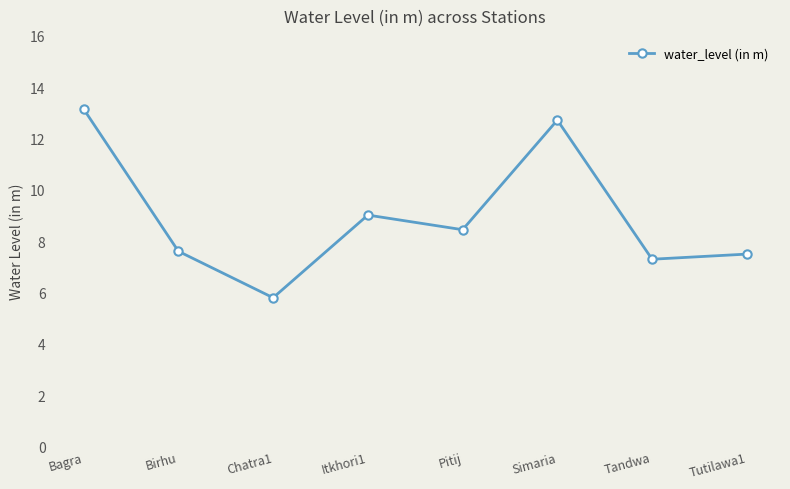

Which has a higher value, Birhu or Simaria?

Simaria